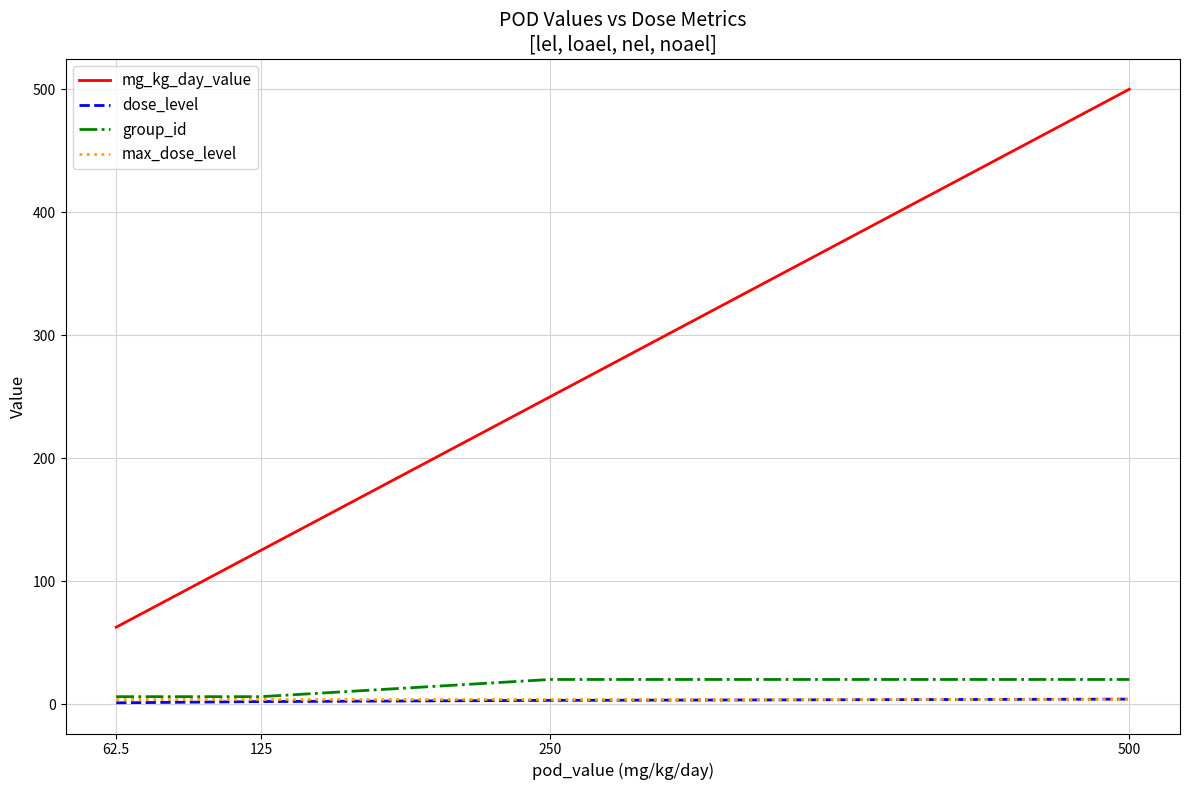

What is the maximum value for max_dose_level?

4.0